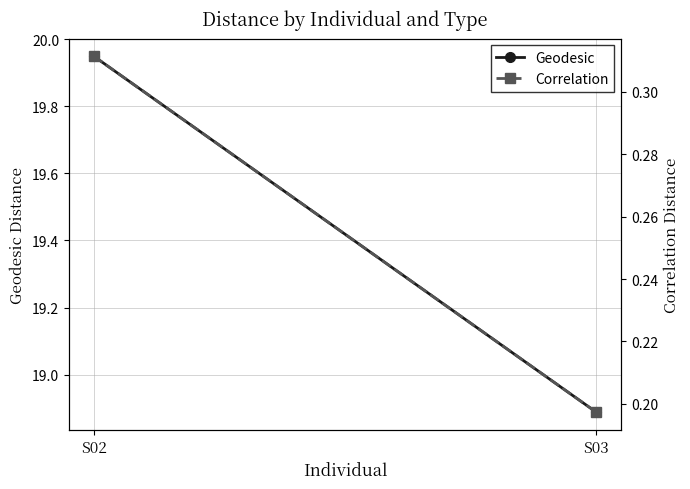

Which label corresponds to the smallest value in the chart?

S03